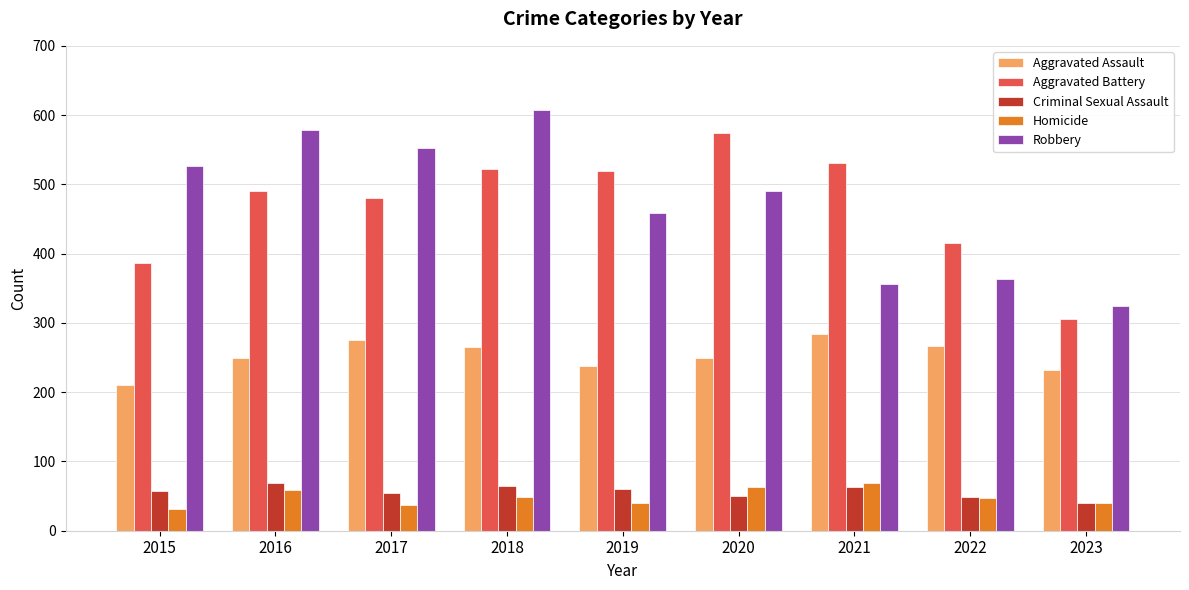

What is the difference between the Robbery values at 2021 and 2022?

7